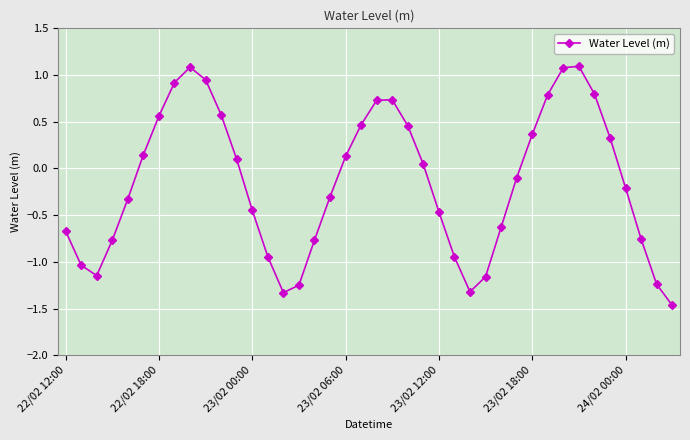

What is the sum of all values?

-5.9